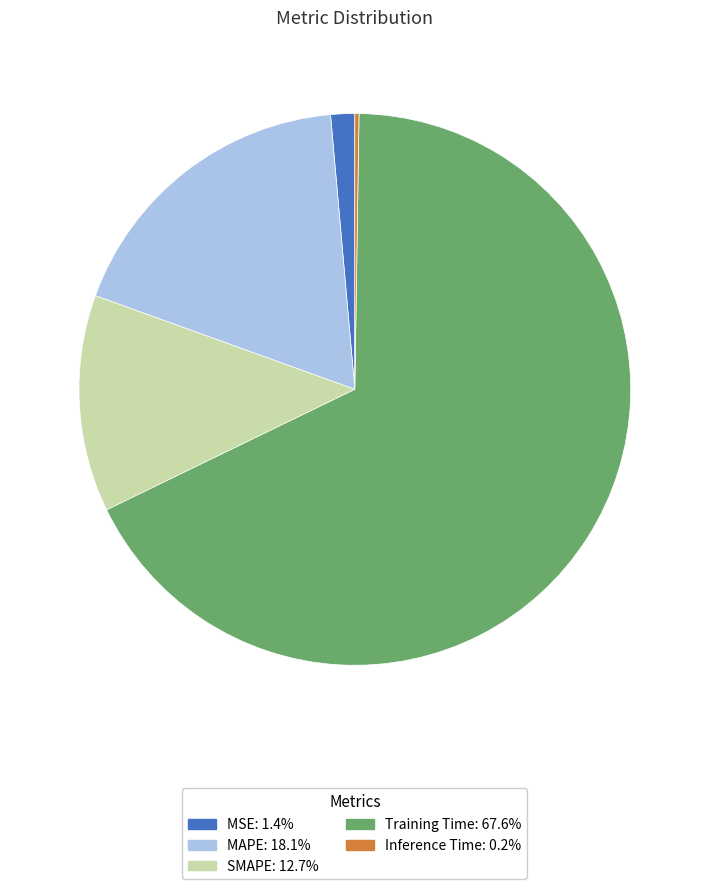

Which has a higher value, MSE or MAPE?

MAPE